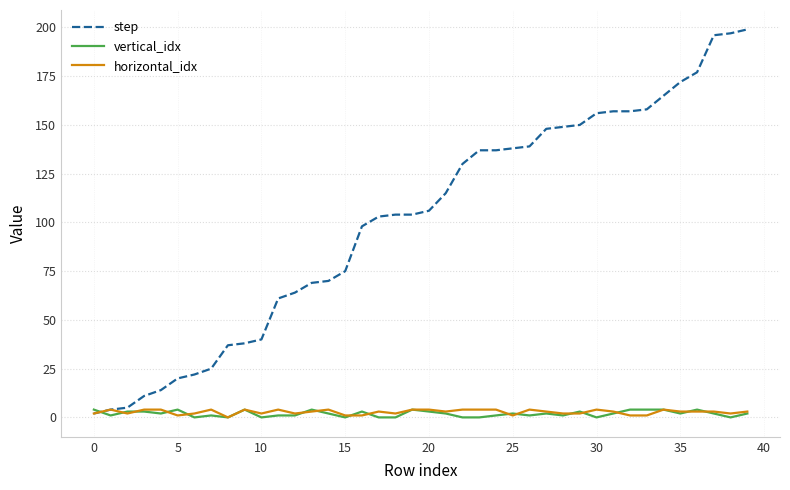

What are all the series names shown in the legend?

step, vertical_idx, horizontal_idx